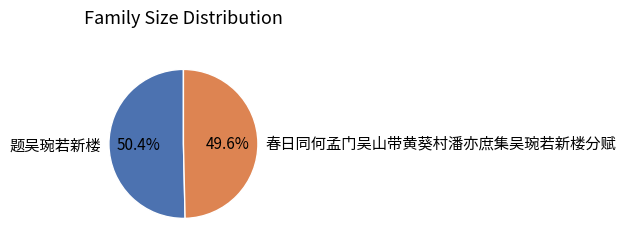

Between 春日同何孟门吴山带黄葵村潘亦庶集吴琬若新楼分赋 and 题吴琬若新楼, which is larger?

题吴琬若新楼